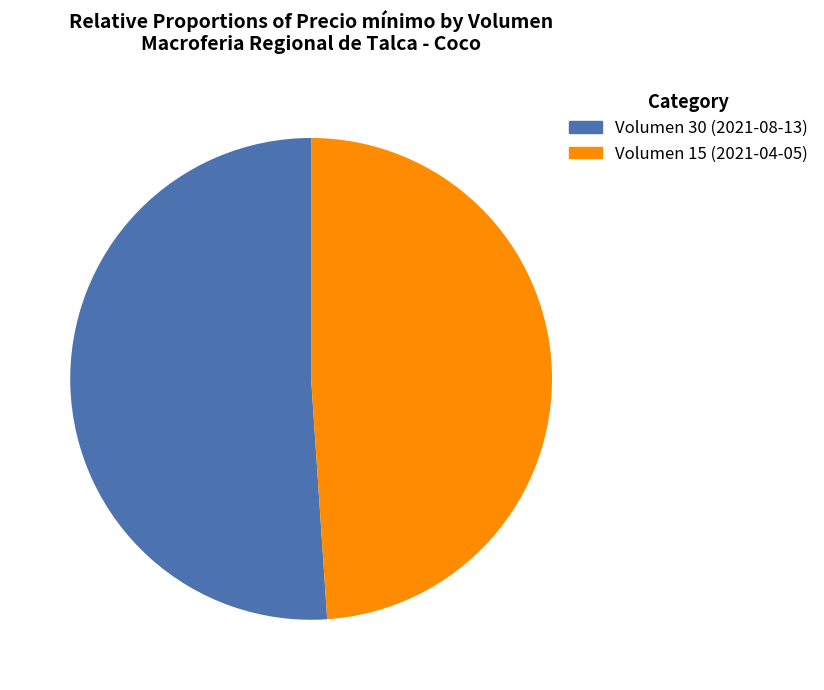

Approximately how many times larger is the value at Volumen 30 (2021-08-13) compared to Volumen 15 (2021-04-05)?

1.0